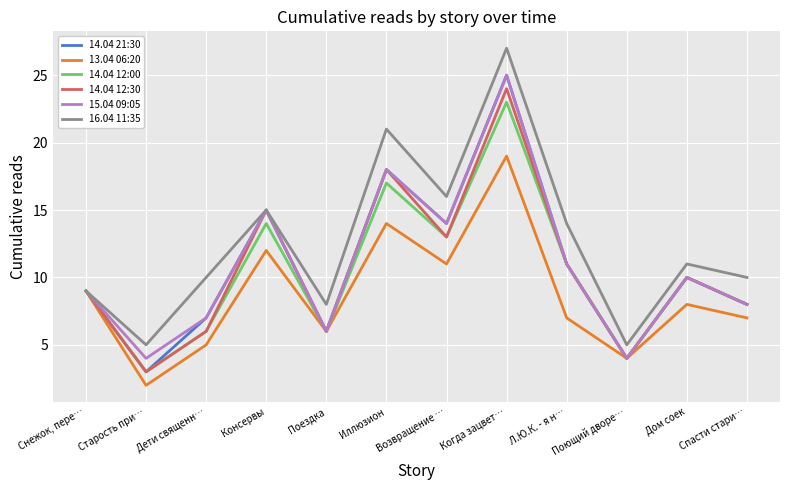

What position from the right is Когда зацвет…?

5